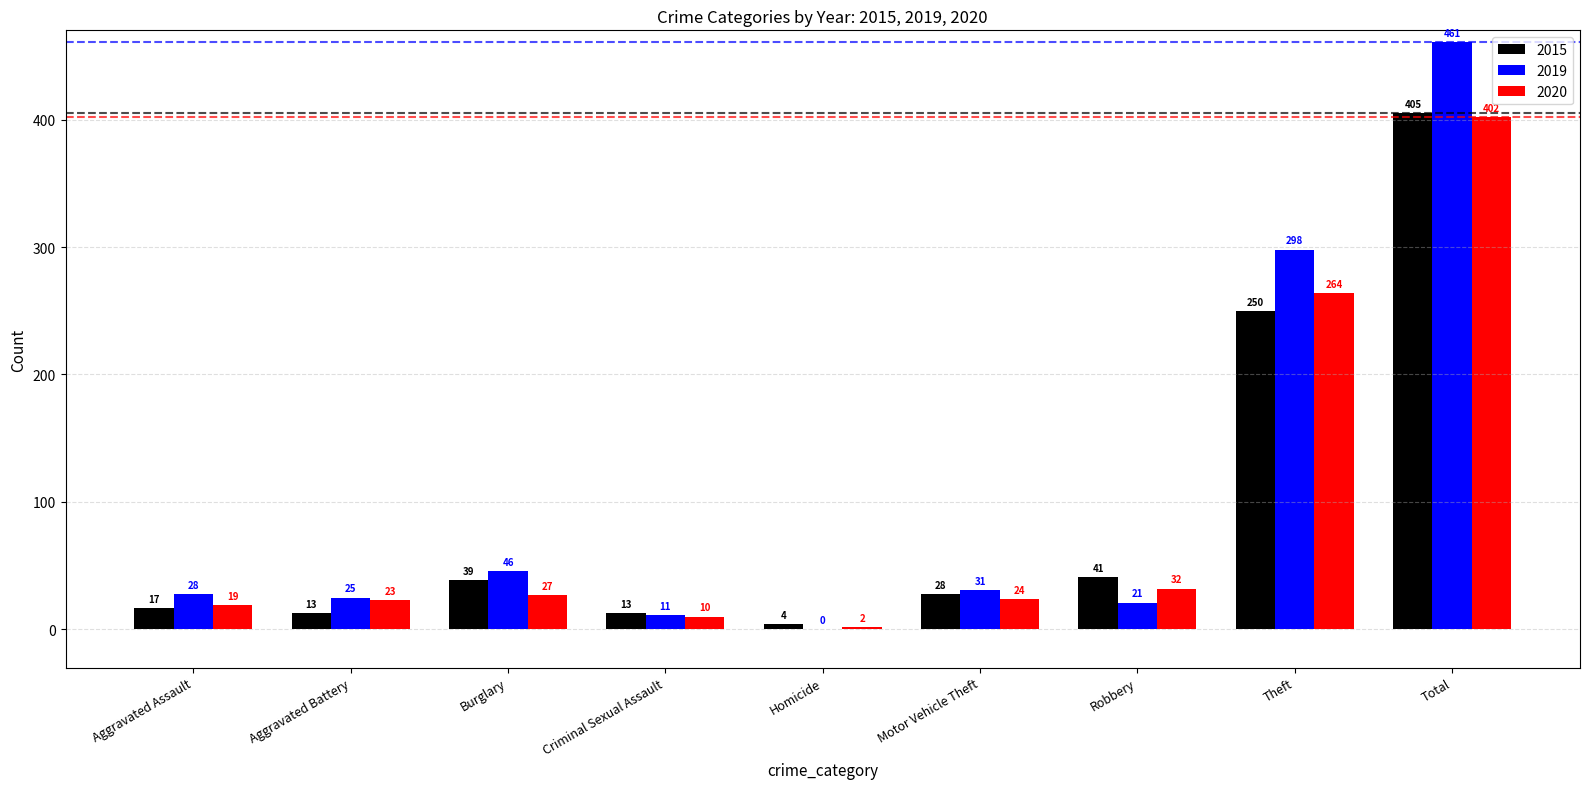

What is the sum of all 2020 values?

803